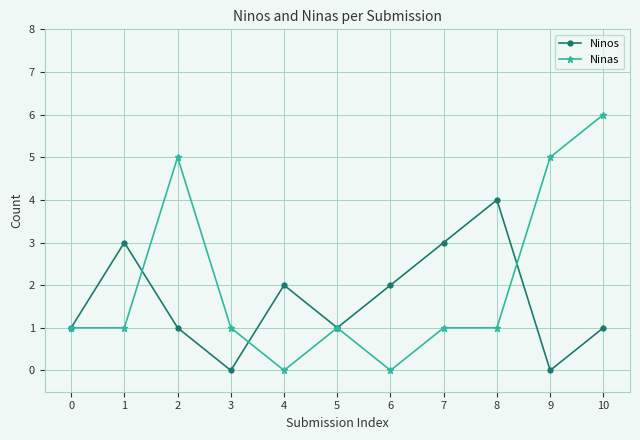

How many series are shown in this chart?

2